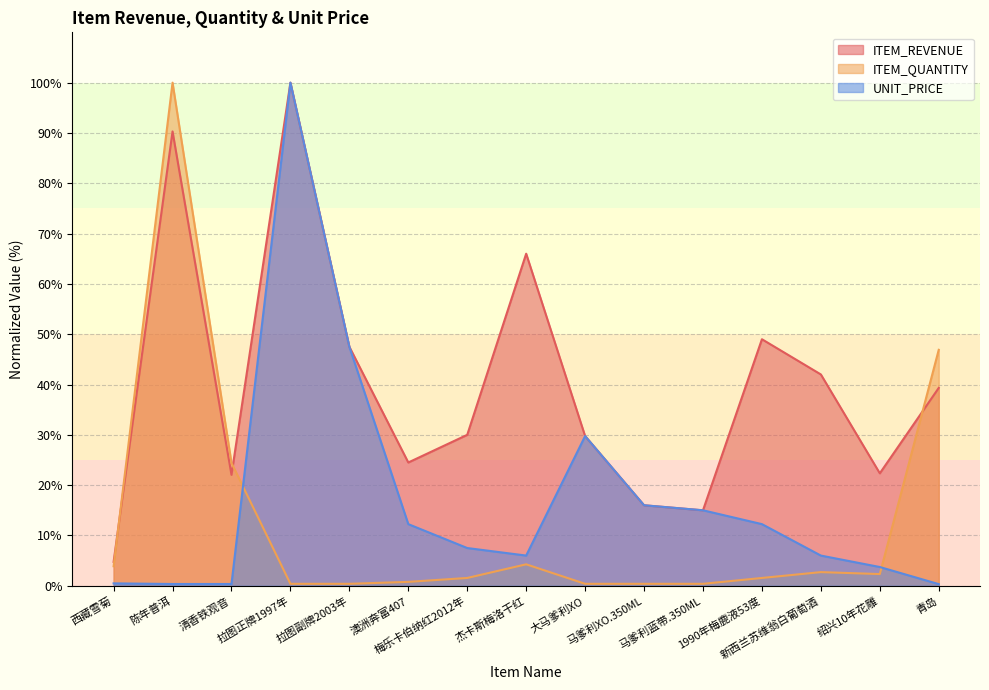

What is the sum of all UNIT_PRICE values?

257.5